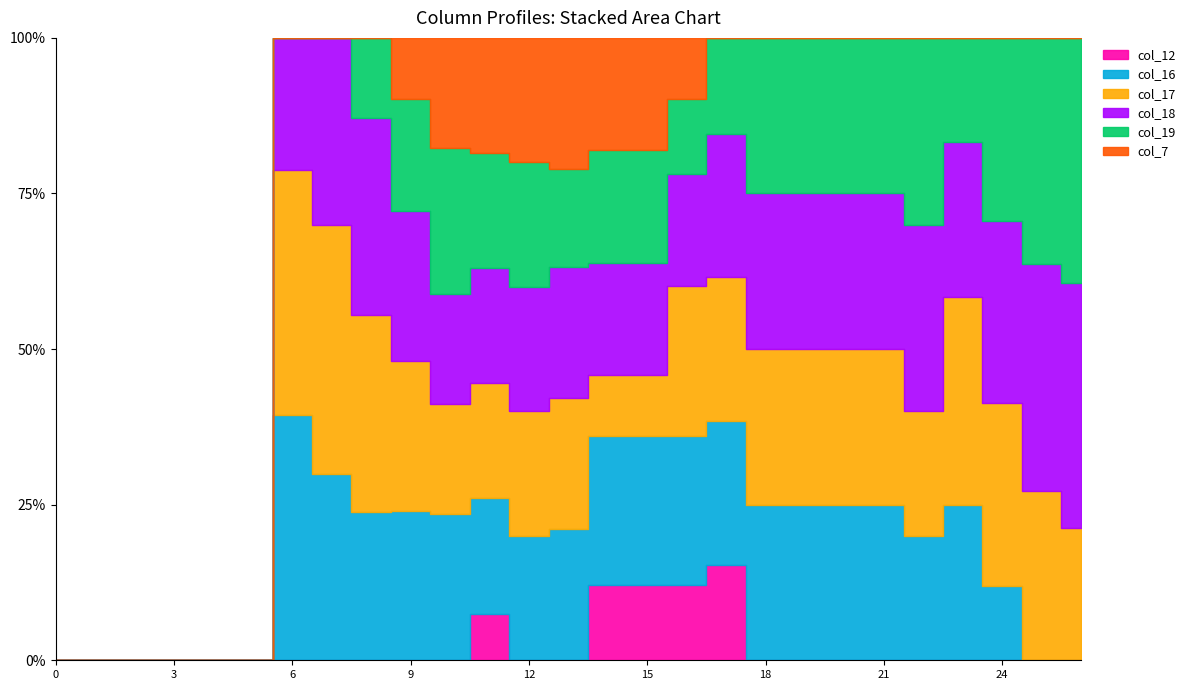

The value of col_18 at 6 is 0.8. True or false?

True